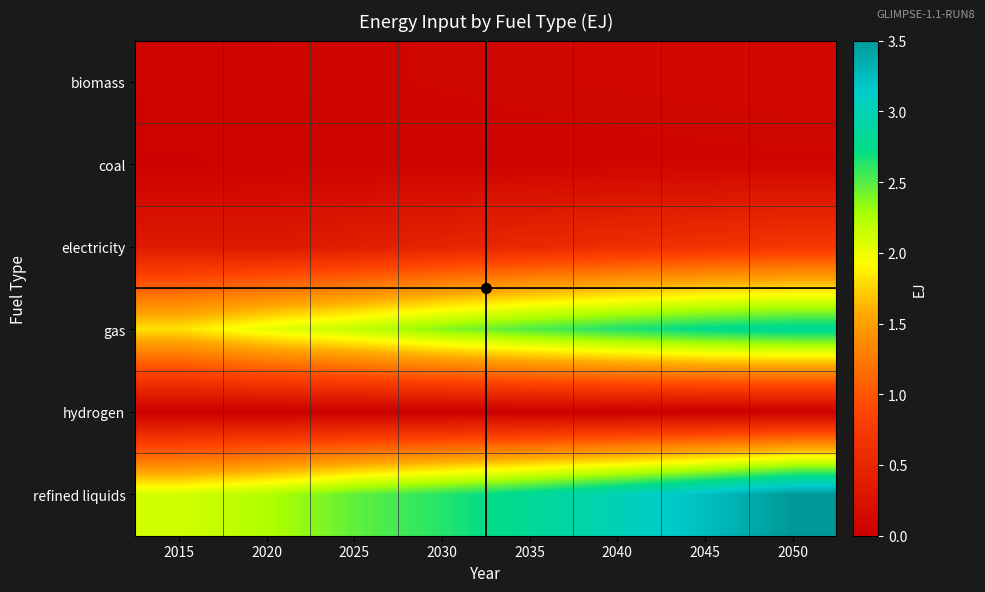

What is the total value across all series at 2050?

7.2